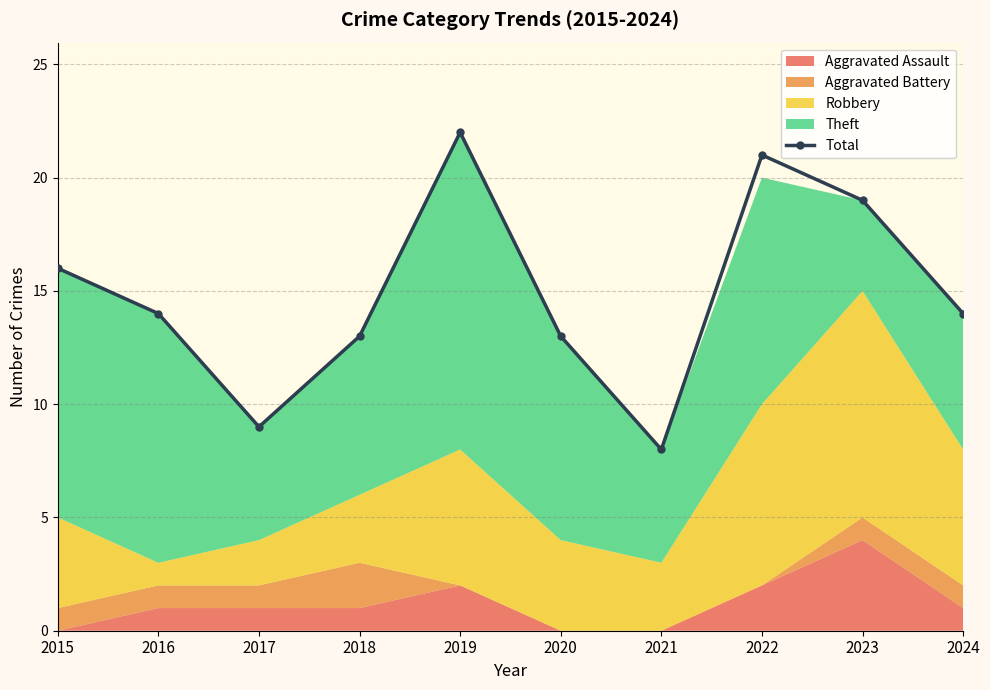

At which category does the chart reach its minimum across all series?

2021